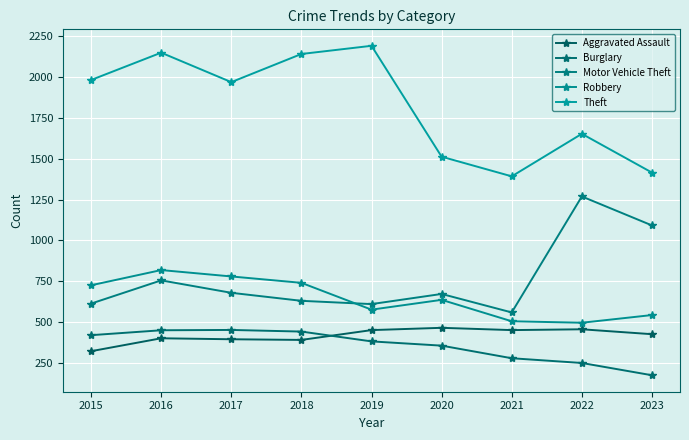

The Robbery series shows 780 at 2017. True or false?

True